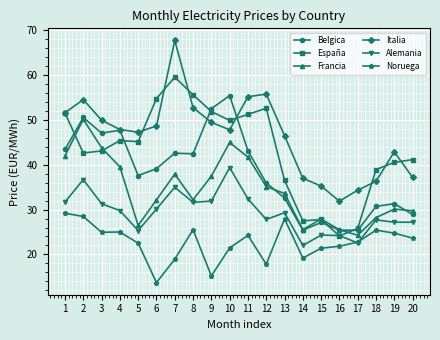

At 5, list the series in order from smallest to largest.

Noruega, Alemania, Francia, Belgica, España, Italia